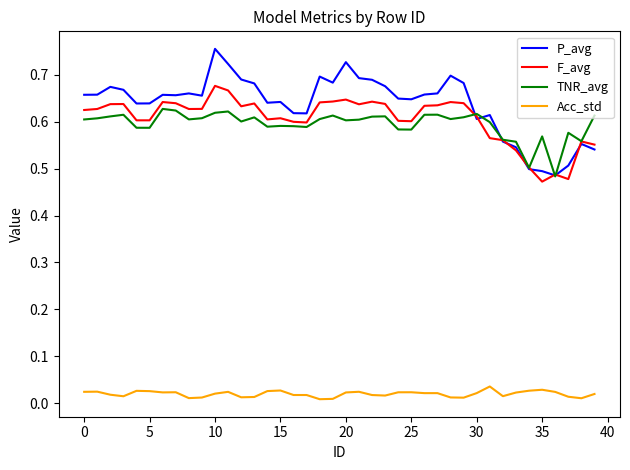

True or false: Acc_std and TNR_avg intersect in this chart.

False